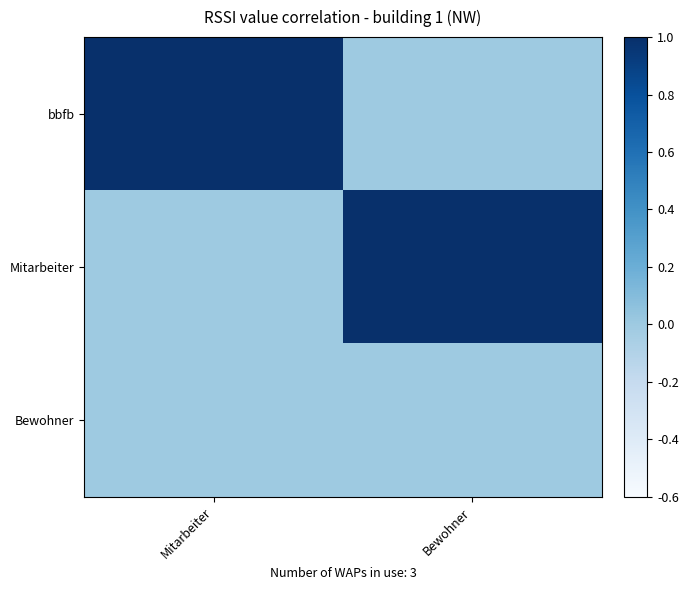

Which has a higher value, Mitarbeiter or Bewohner?

Mitarbeiter